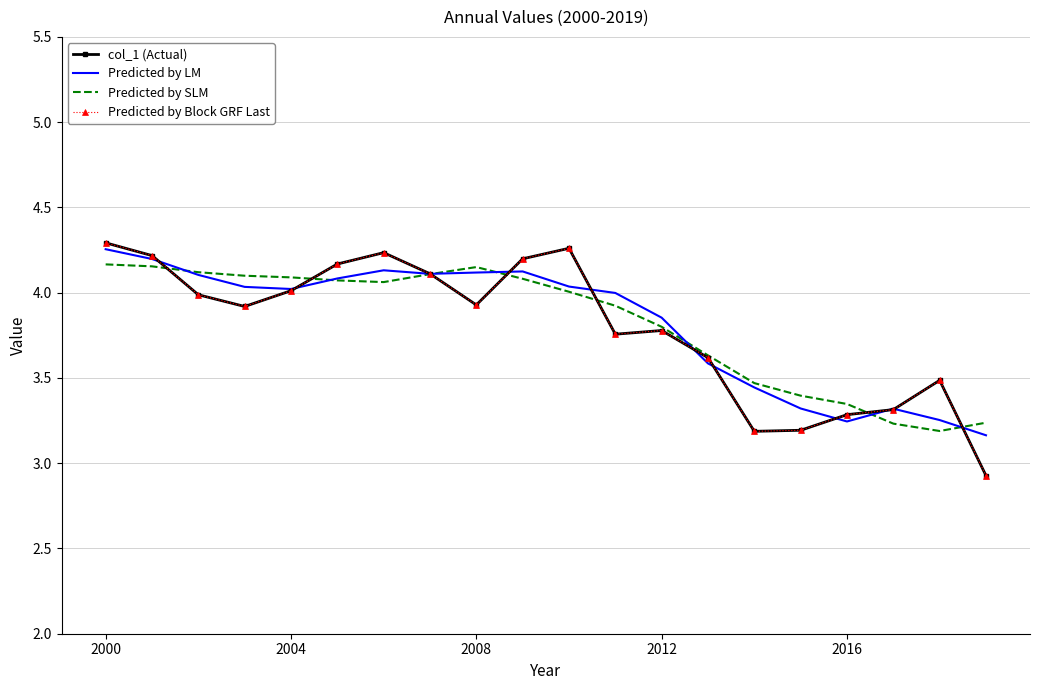

Which series has the widest spread of values?

col_1 (Actual)